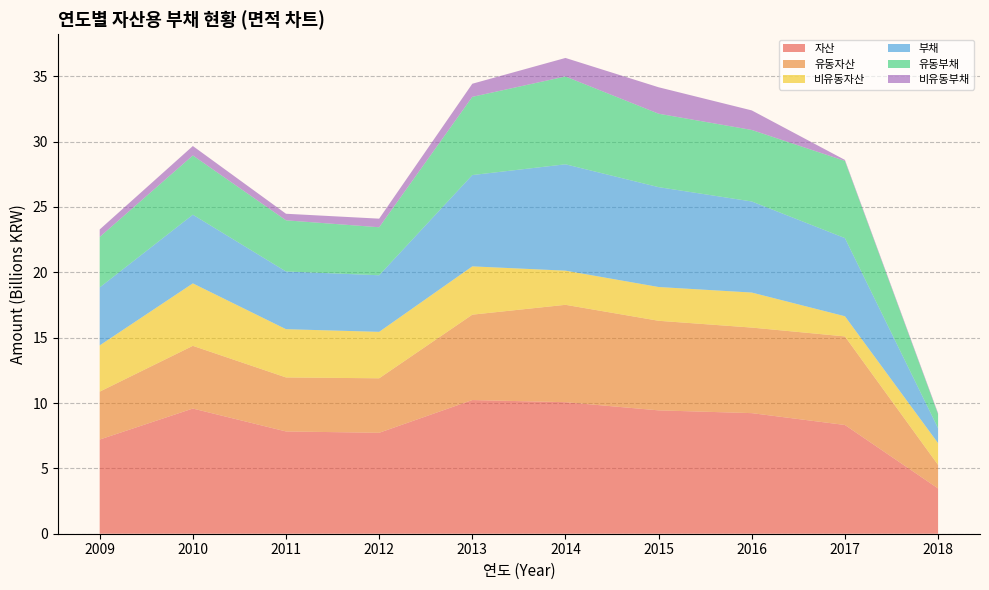

Reading left to right, list all the values displayed in this chart.

자산: 7205083760	9577174157	7824563657	7722829117	10227698199	10063720316	9438010980	9226316948	8319438717	3463733941
유동자산: 3665775727	4798395003	4133477152	4169269323	6532648583	7450317892	6853970777	6546316620	6776200577	1801359973
비유동자산: 3539308032	4778779154	3691086505	3553559795	3695049616	2613402424	2584040203	2680000328	1543238140	1662373968
부채: 4434021019	5254381398	4415983098	4330084543	6986660092	8137122082	7641204403	6967927605	5980297708	1146560216
유동부채: 3861637544	4533526608	3913736770	3672716558	5983815119	6718704387	5618261782	5471849846	5904637238	1076380290
비유동부채: 572383475	720854790	502246328	657367985	1002844973	1418417695	2022942621	1496077759	75660470	70179926